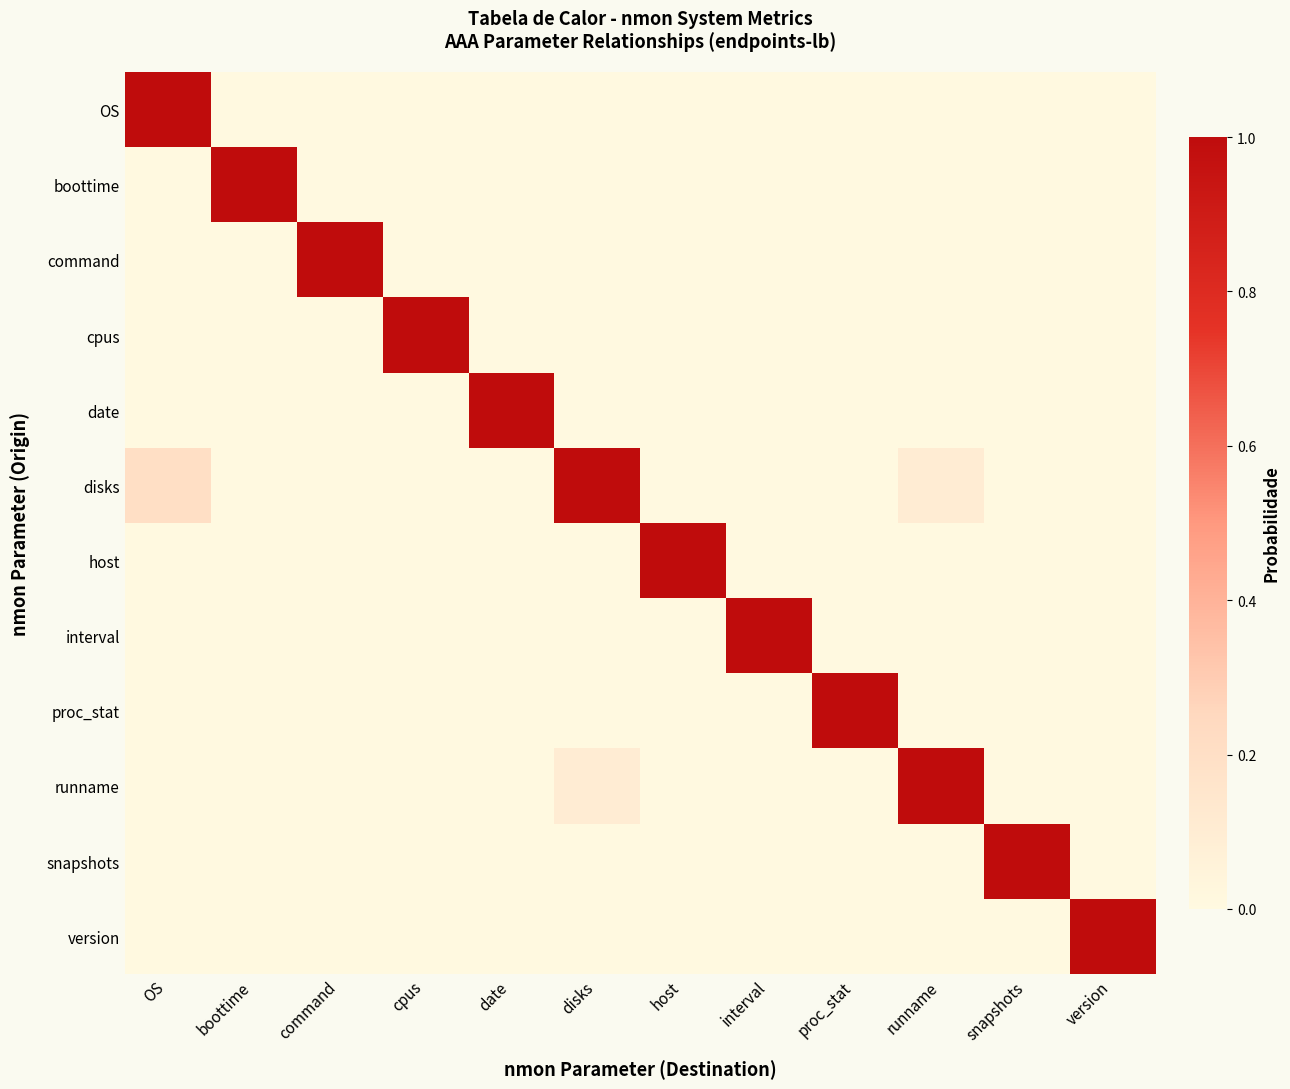

What is the difference between the highest and lowest values at proc_stat?

1.0